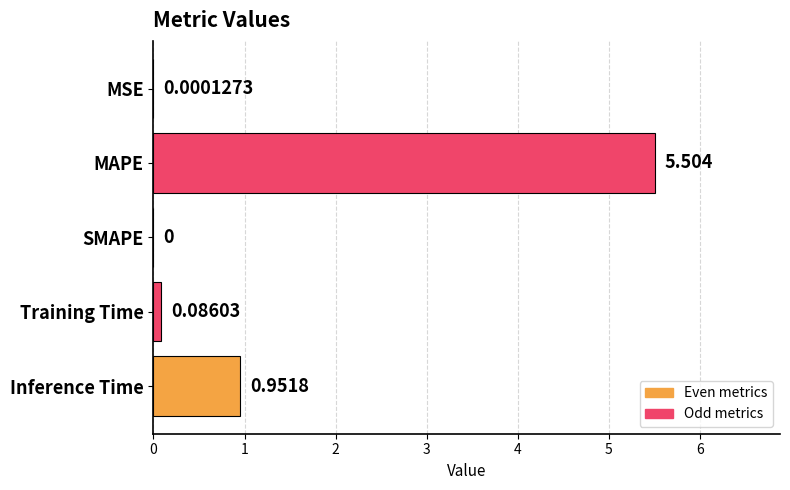

What is the greatest value displayed?

5.5